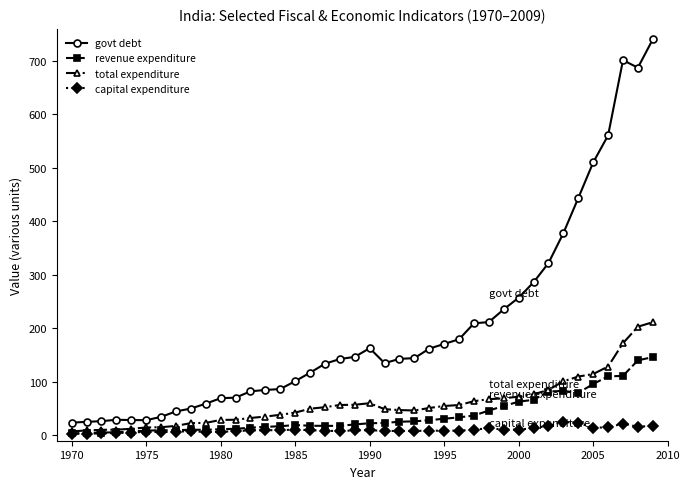

At how many categories does at least one series exceed 670?

3